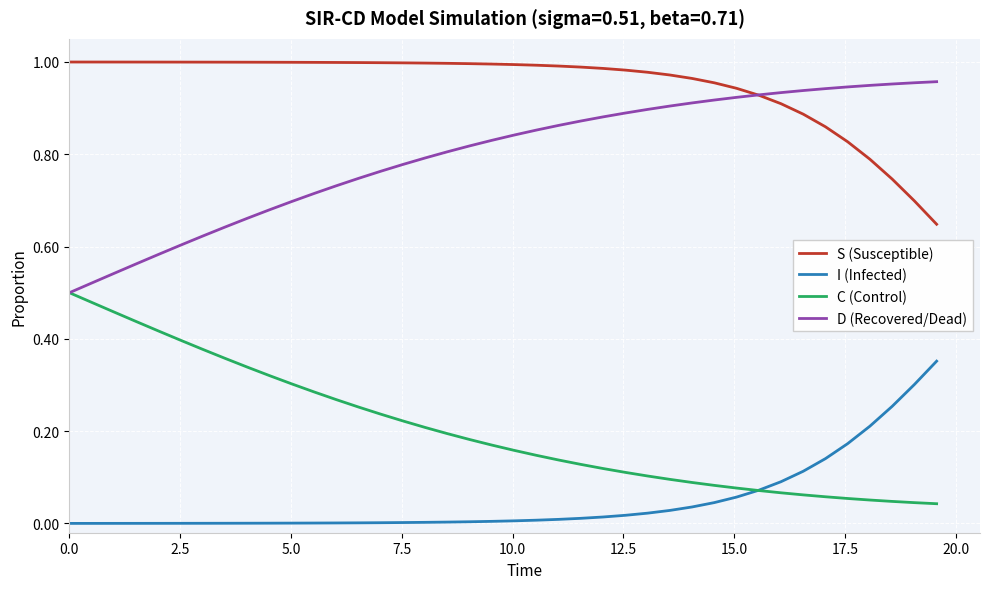

Rank the series by their average value, from highest to lowest.

S (Susceptible), D (Recovered/Dead), C (Control), I (Infected)